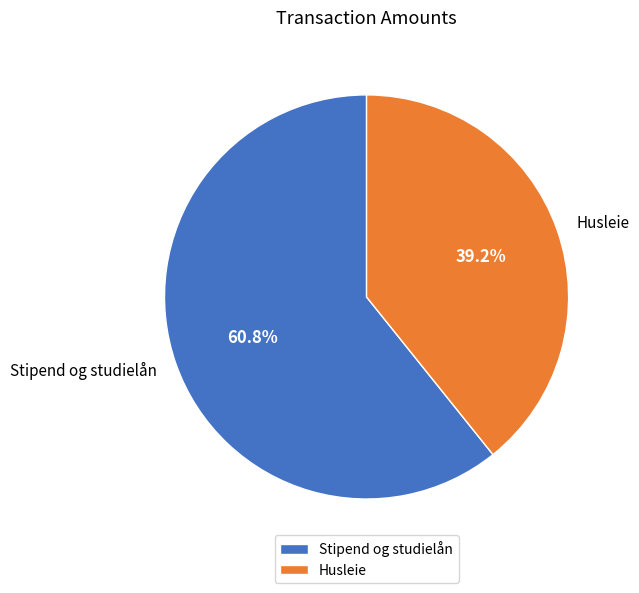

To the nearest percent, what percentage of the pie is Husleie?

39%